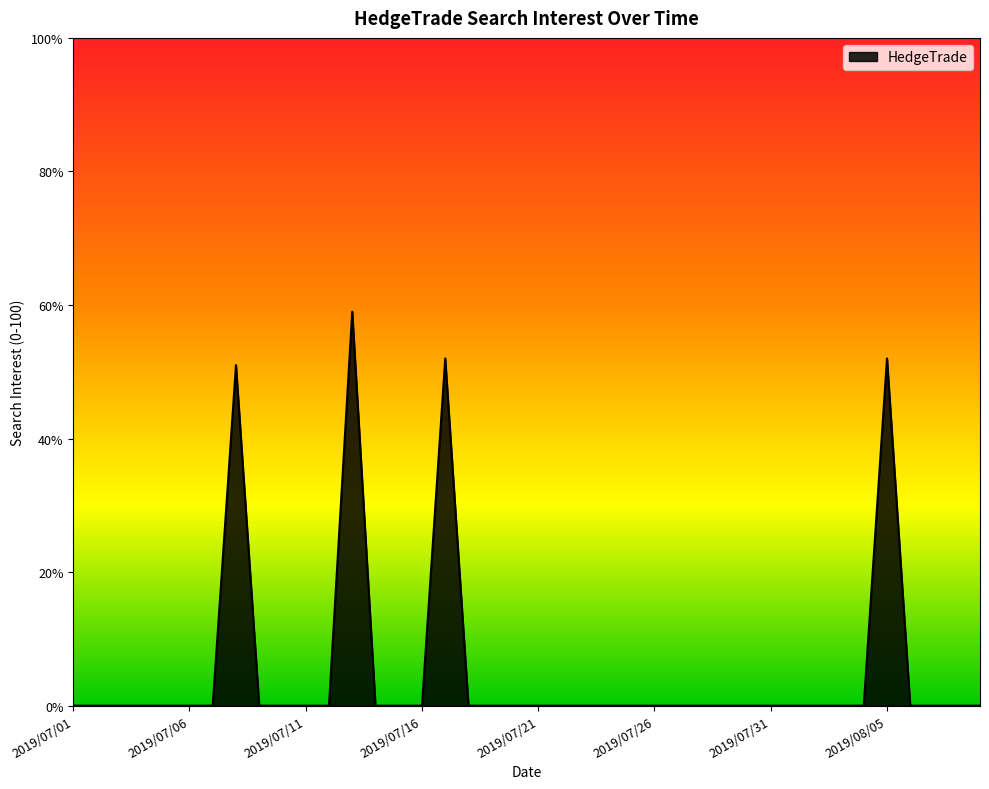

How many categories are shown in the chart?

40